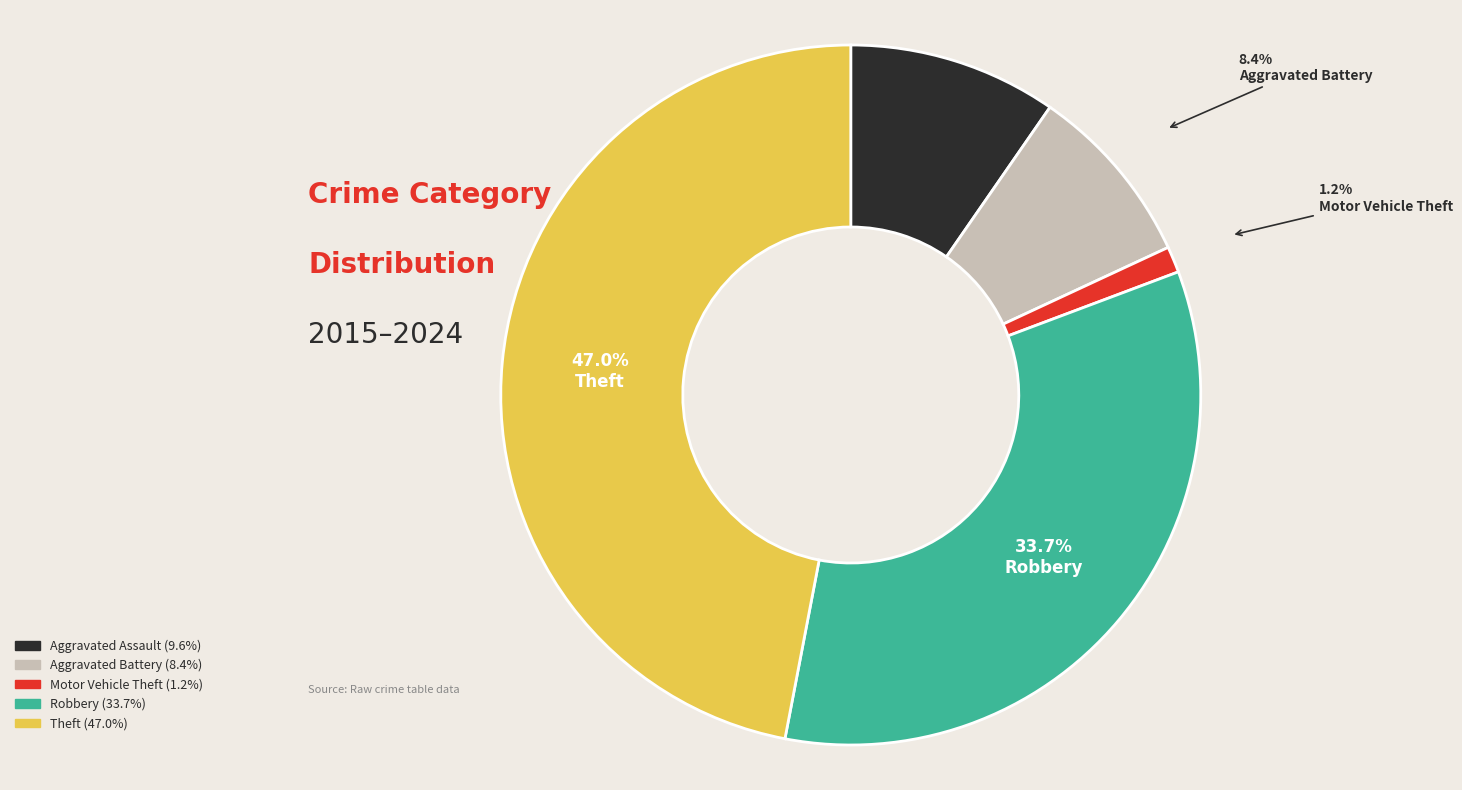

Does any single category account for the majority?

No